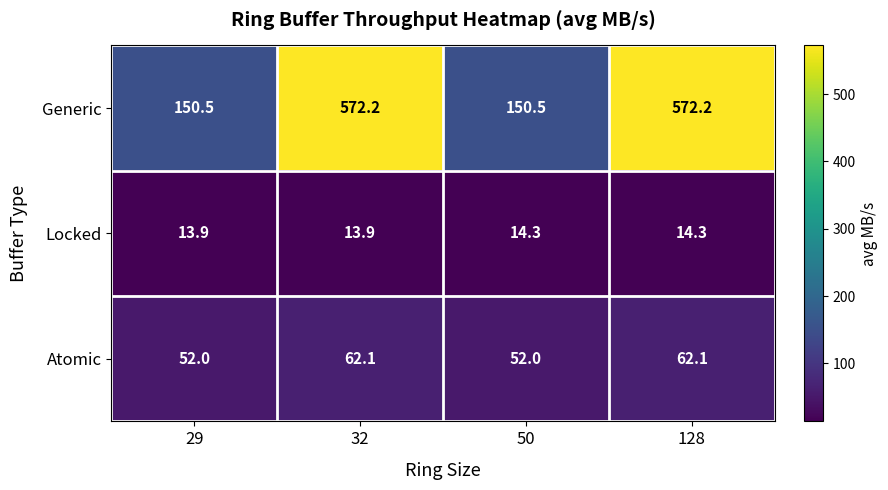

Which series has the largest total across all categories?

Generic